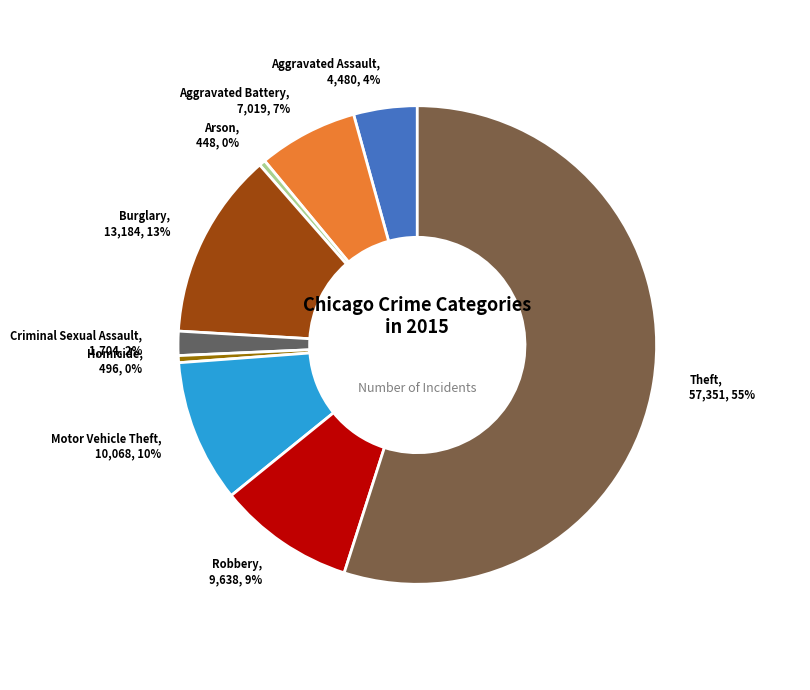

To the nearest percent, what is the difference between the largest and smallest slice percentages?

55%